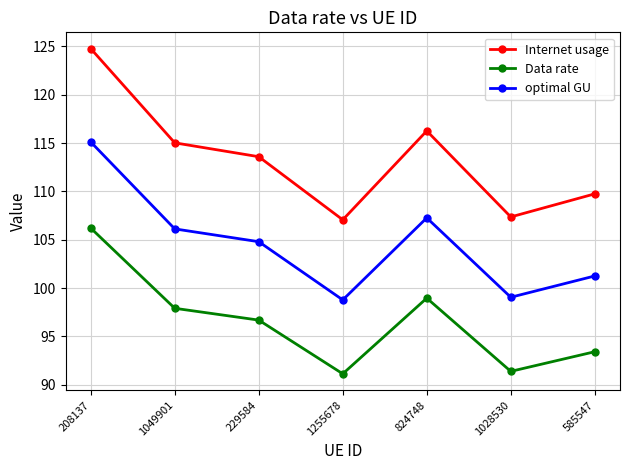

Reading right to left, extract all data points from this chart.

Internet usage: 109.7	107.4	116.3	107.1	113.6	115.0	124.8
Data rate: 93.4	91.4	99.0	91.1	96.7	97.9	106.2
optimal GU: 101.3	99.0	107.3	98.8	104.8	106.1	115.1